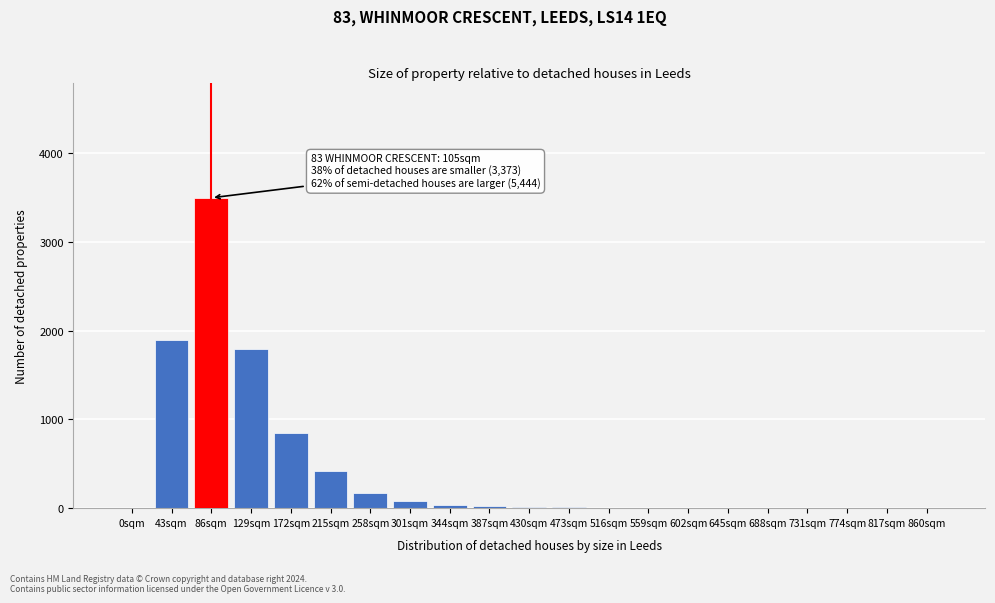

At which label is the value closest to 1750?

129sqm